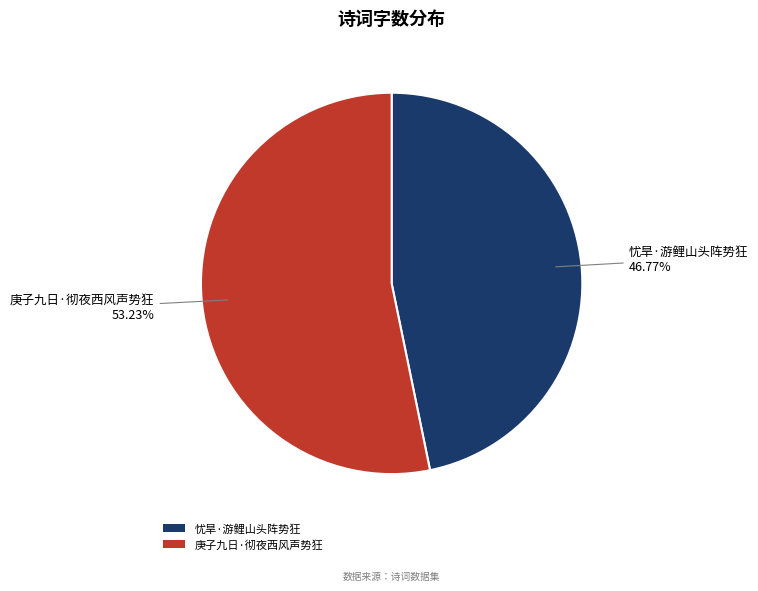

What is the total percentage of 庚子九日·彻夜西风声势狂 and 忧旱·游鲤山头阵势狂?

100.0%